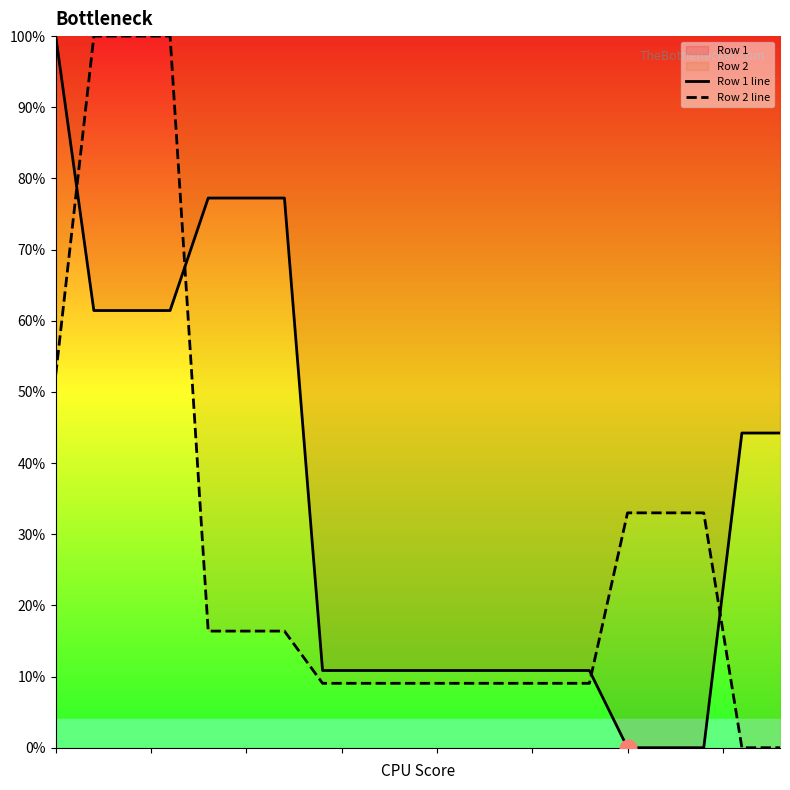

True or false: Row 1 line has a value of 0.0 at 17.

True